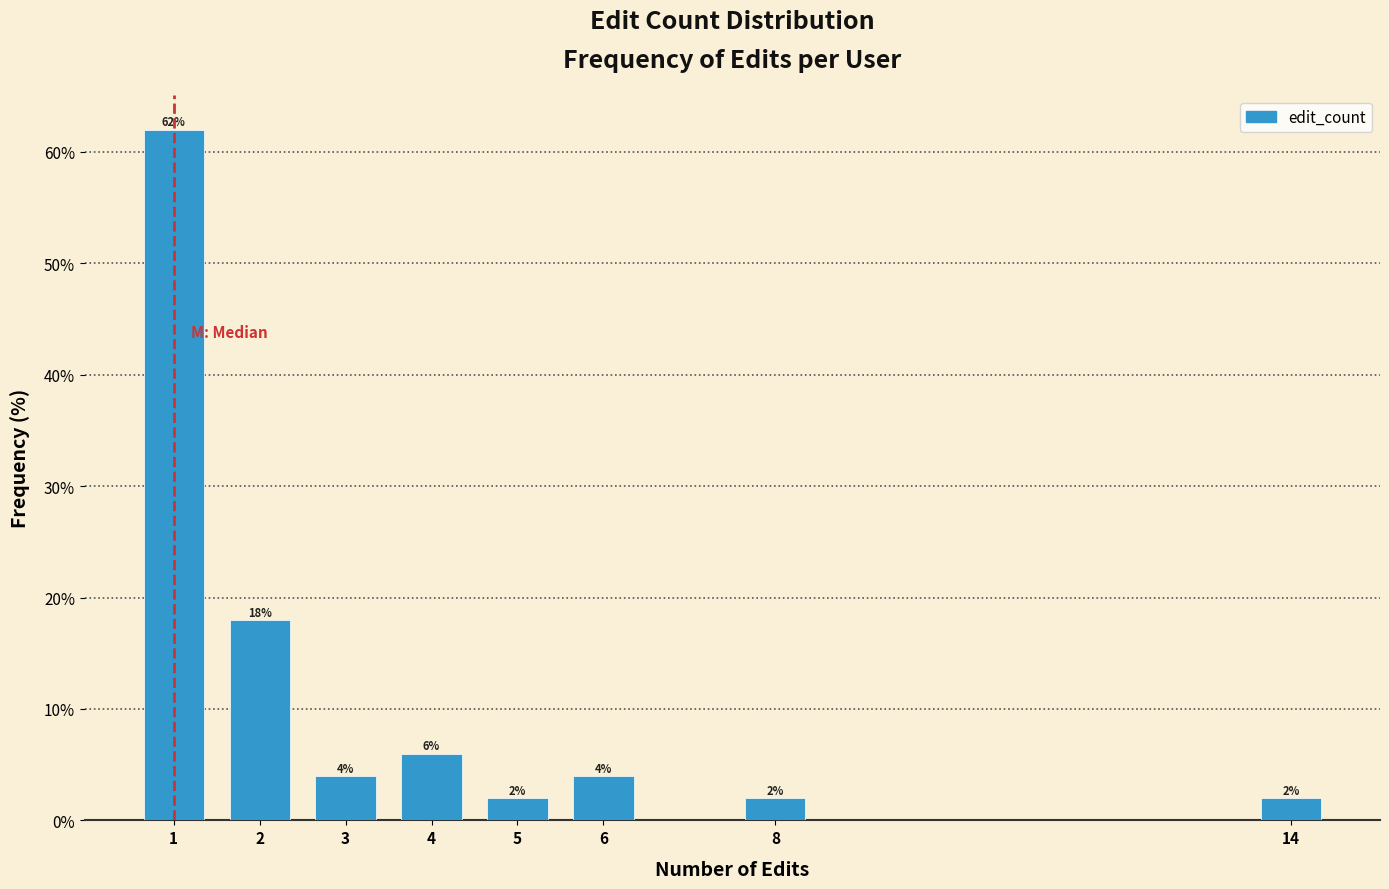

Reading left to right, extract all data points from this chart.

1=62	2=18	3=4	4=6	5=2	6=4	8=2	14=2